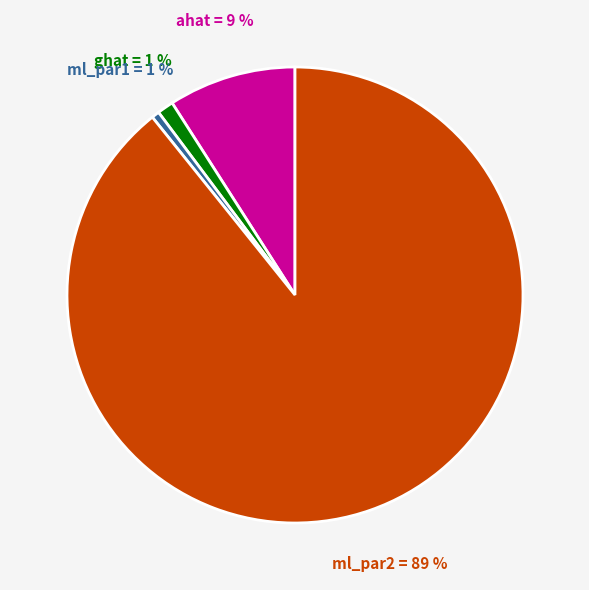

Count the number of slices in the pie.

4